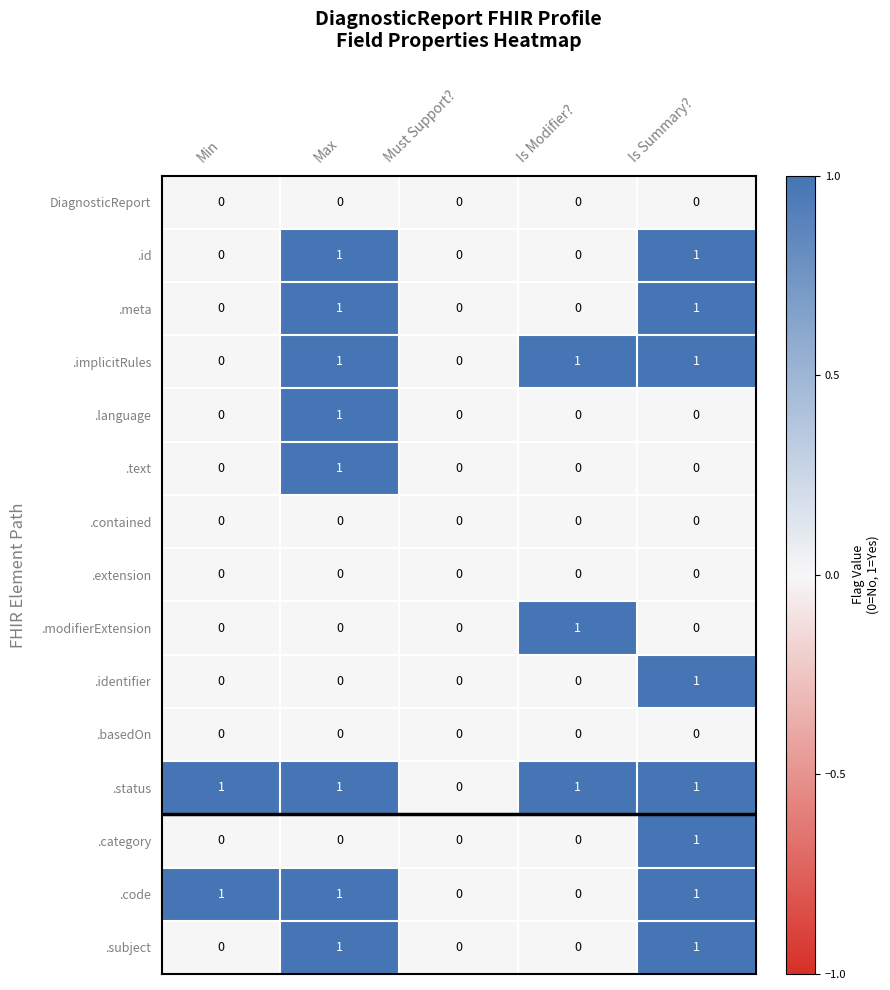

At which label does .text reach its peak?

Max